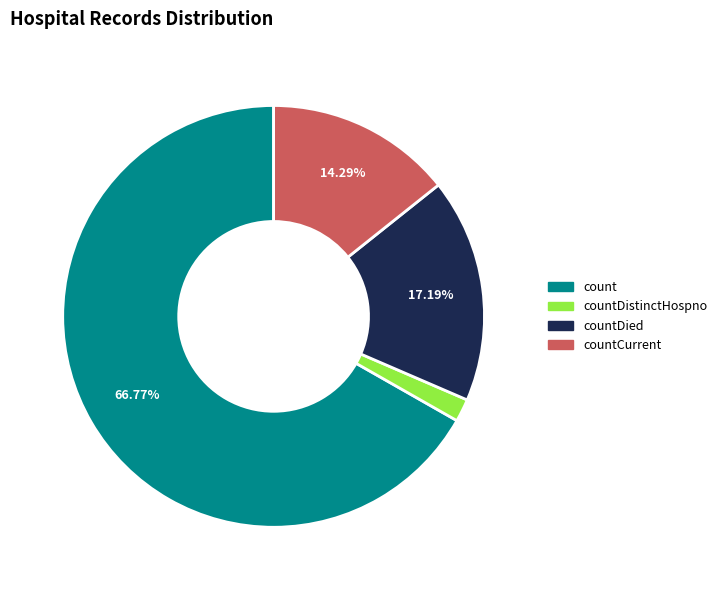

Is there any slice that represents more than half of the pie?

Yes